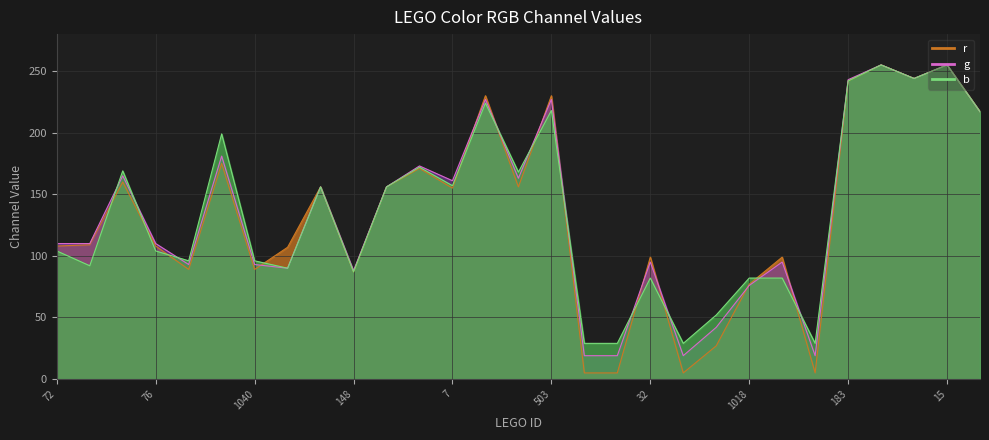

What is the maximum value for r?

255